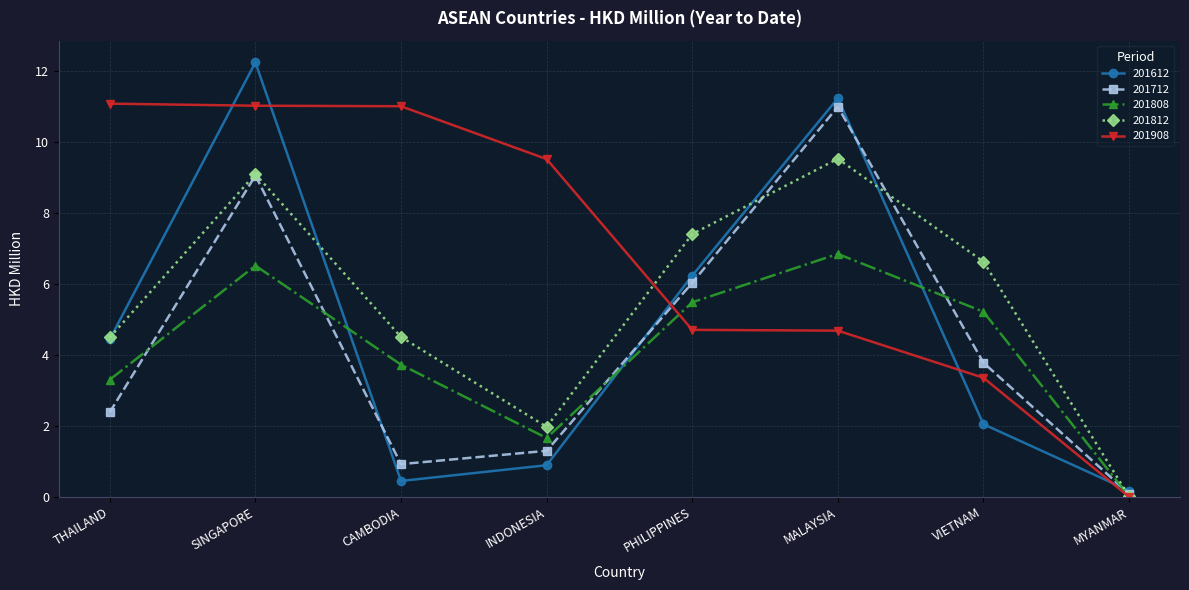

Count the number of categories in the chart.

8